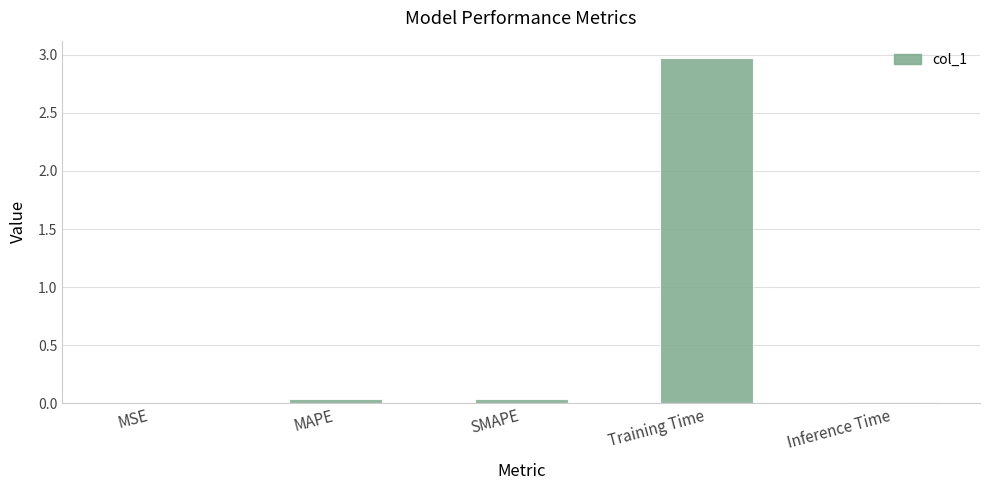

Which category has the highest value across all series?

Training Time